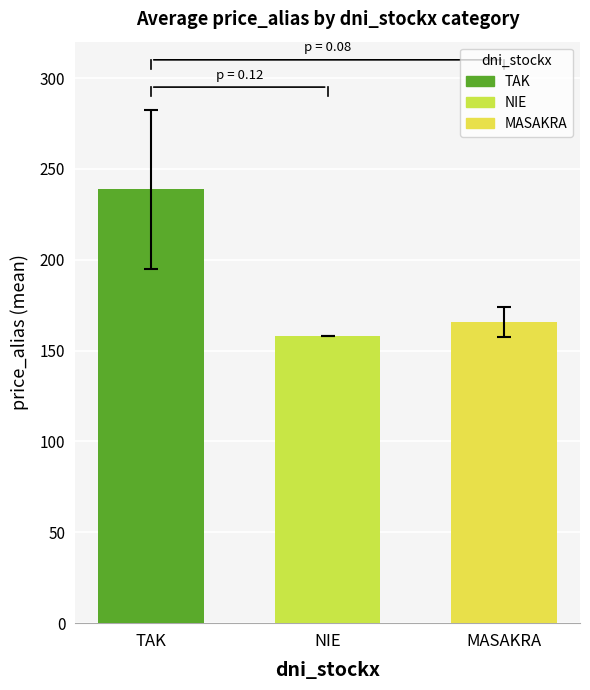

What are all the series names shown in the legend?

TAK, NIE, MASAKRA